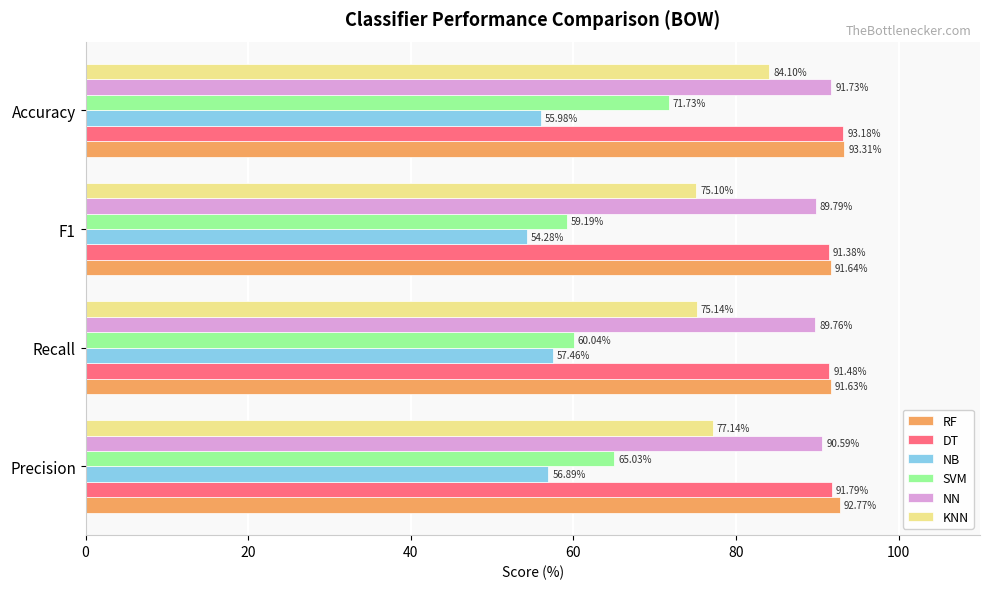

Which series has the widest spread of values?

SVM